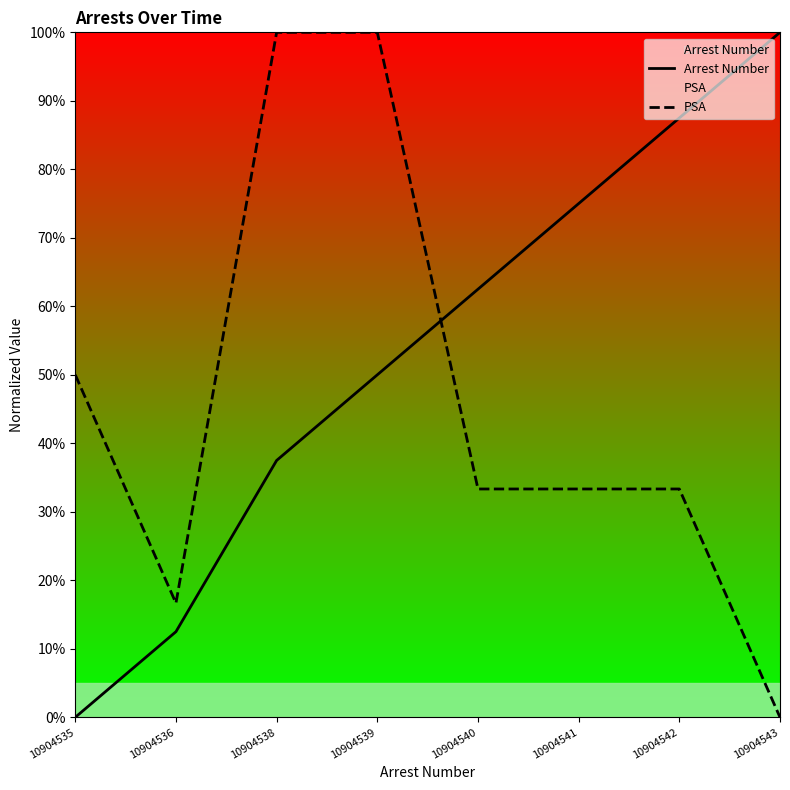

Rank the series by their maximum value, from highest to lowest.

Arrest Number, PSA